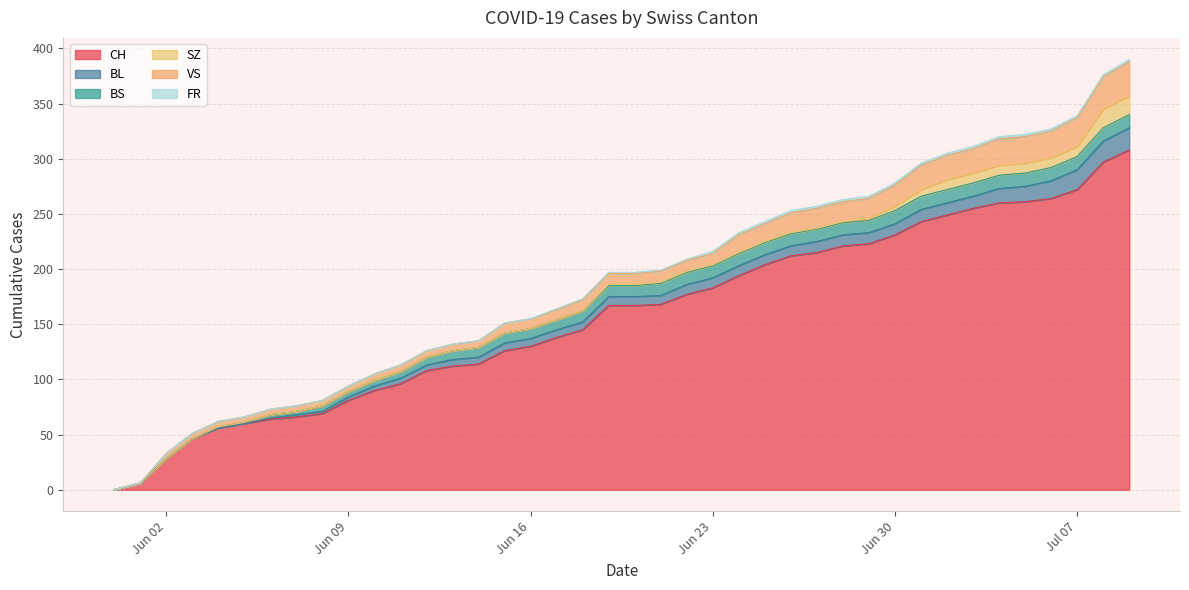

What is the highest value of the CH series?

308